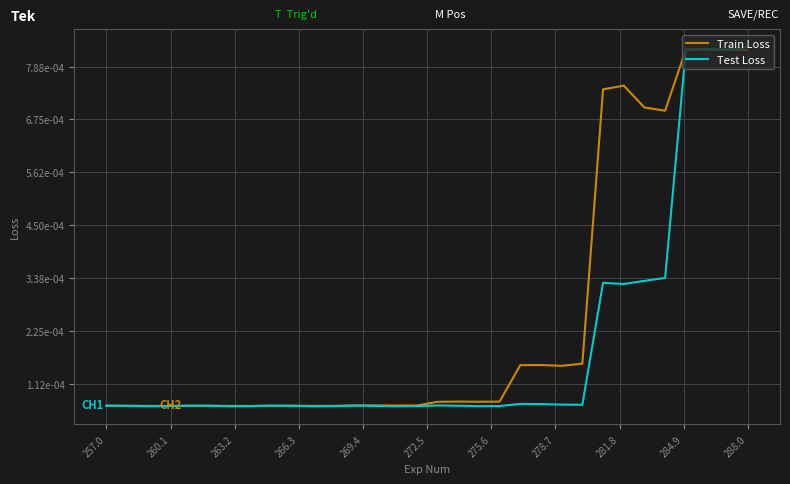

What are all the series names shown in the legend?

Train Loss, Test Loss